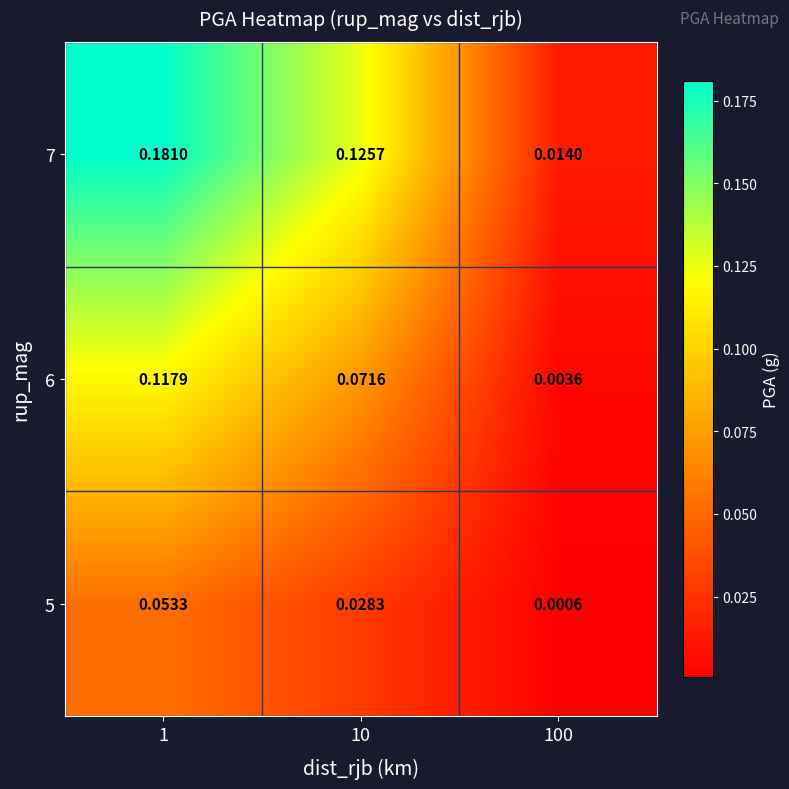

Is the value of 7 at 10 greater than the value of 6 at 100?

Yes